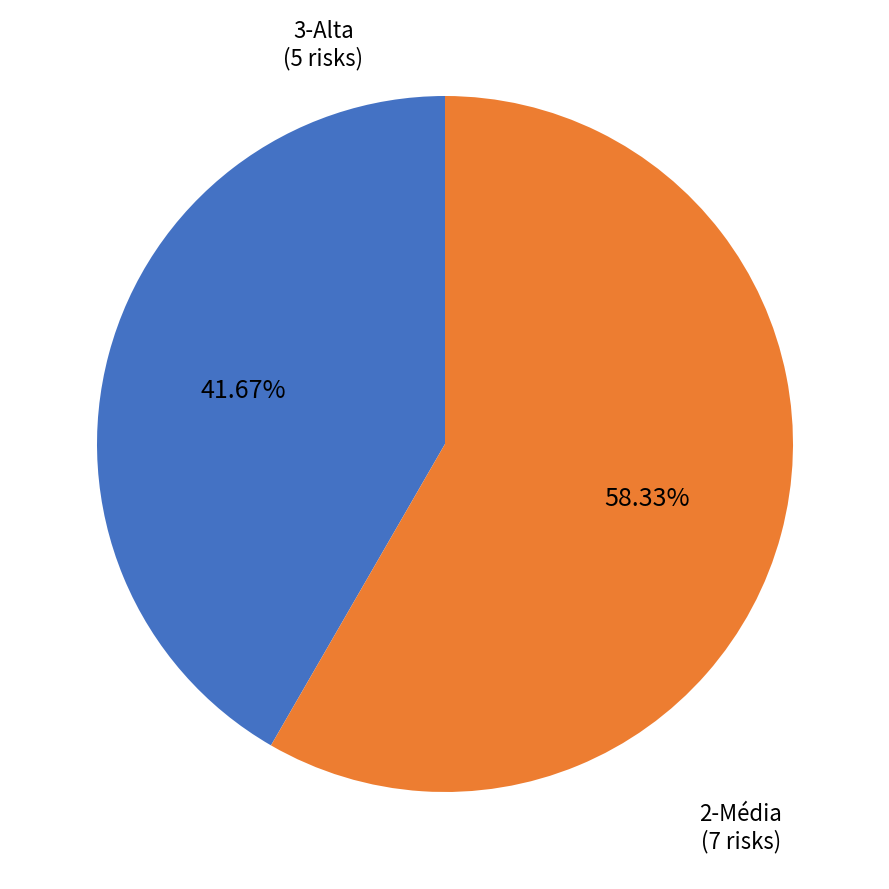

How many slices are in this pie chart?

2